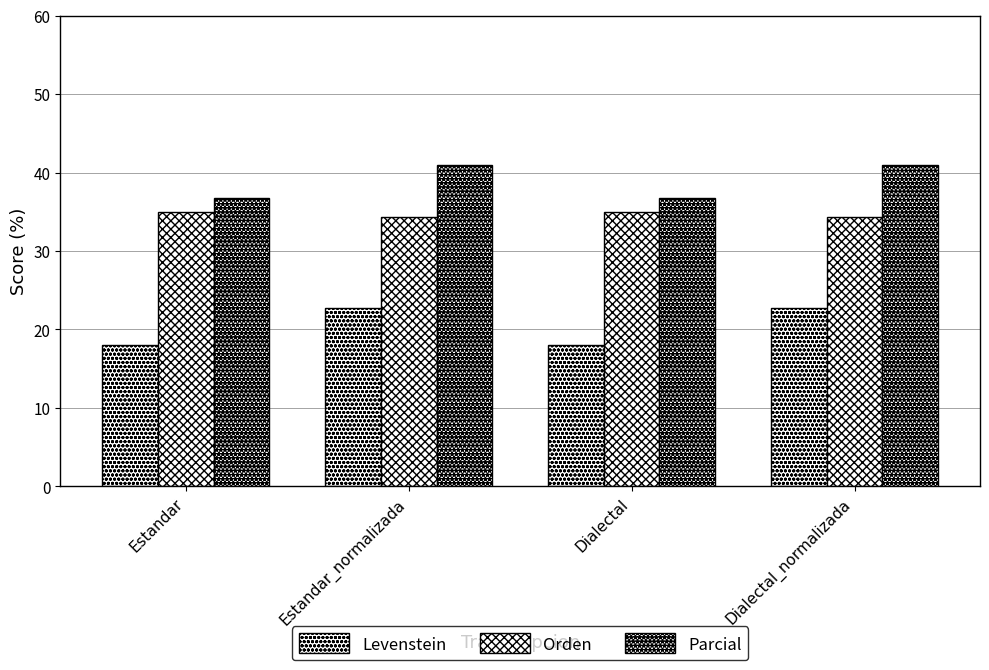

Does the chart contain any negative values?

No